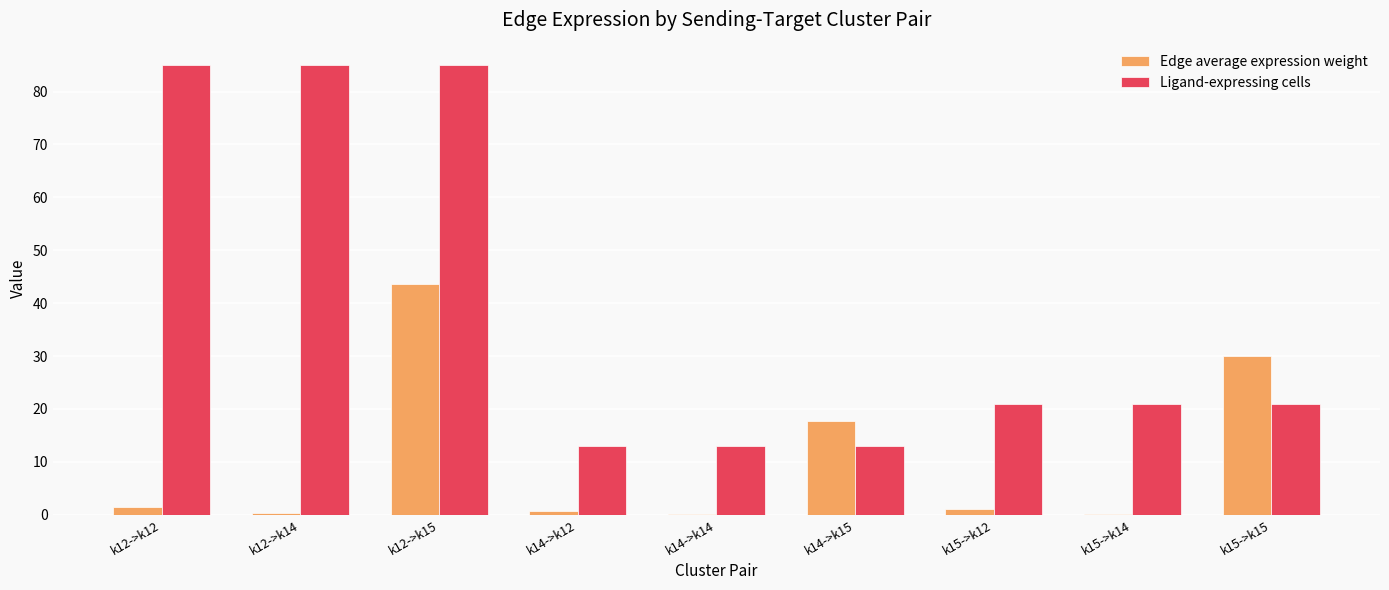

Does the chart contain stacked bars?

No